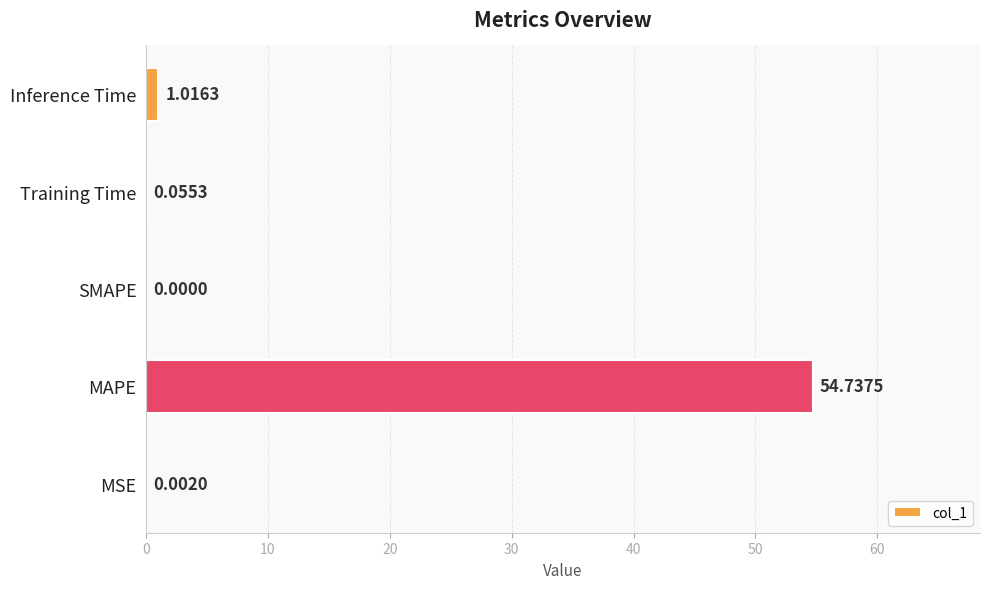

At which label is the value closest to 27?

Inference Time